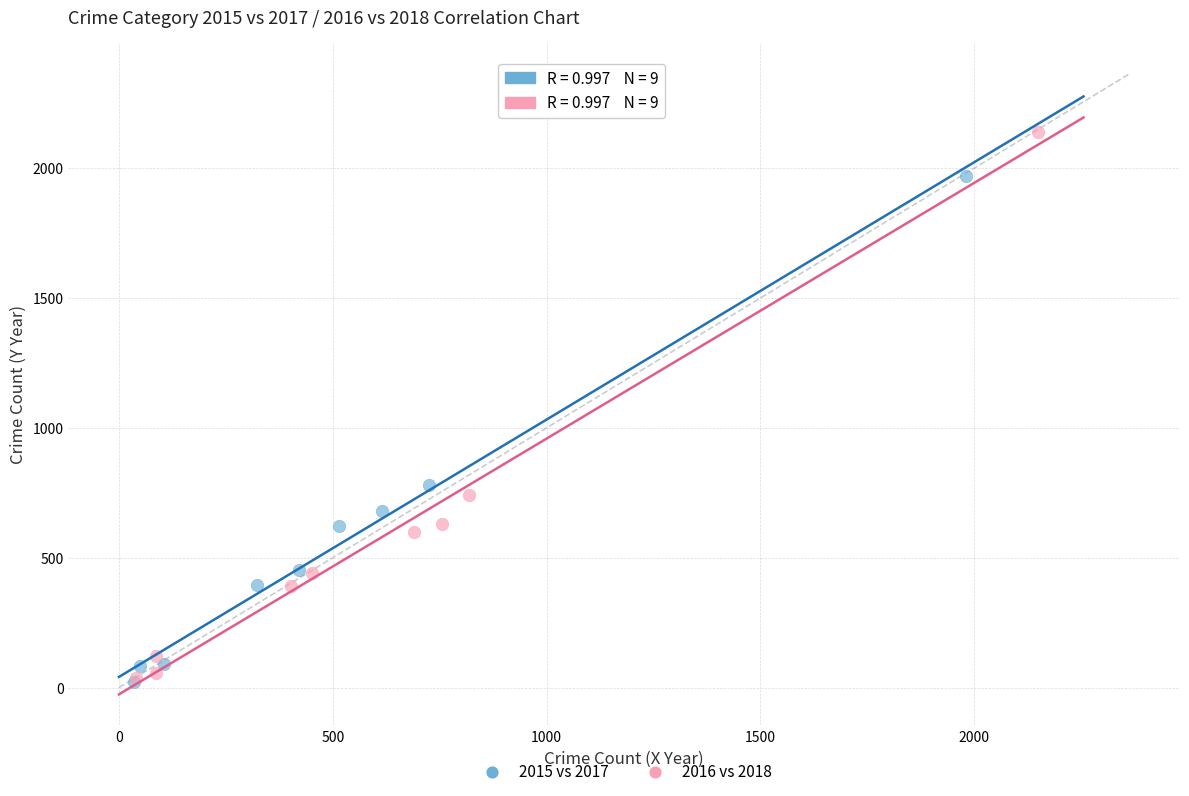

Which series reaches the maximum Y coordinate?

2016 vs 2018